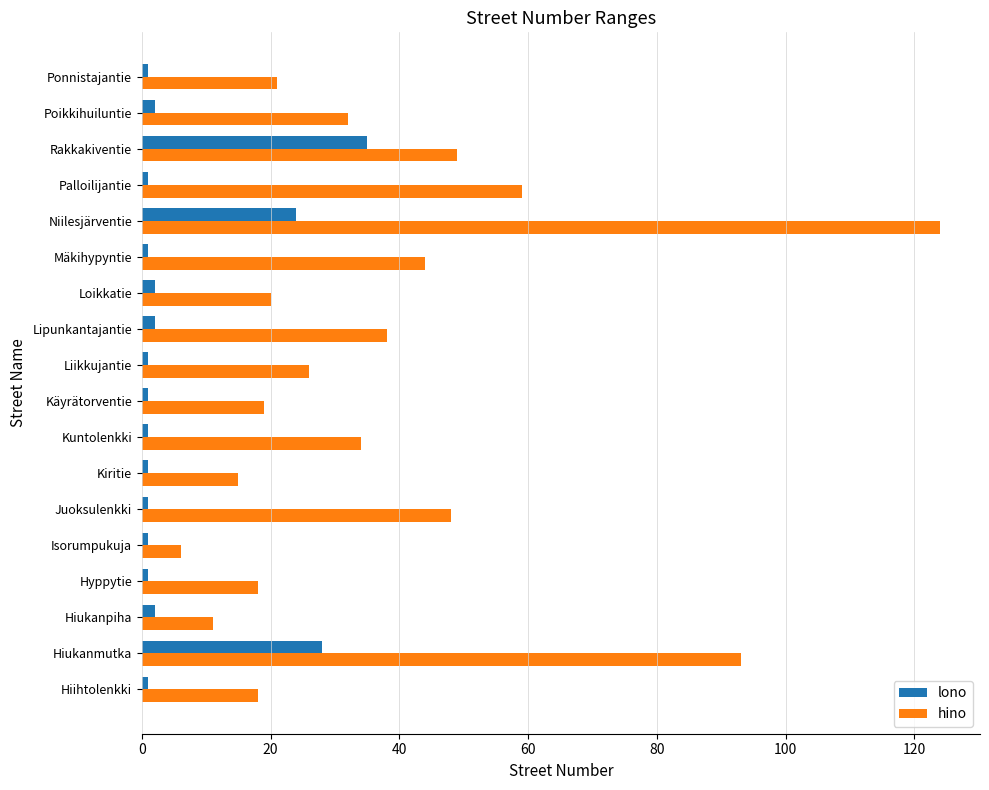

The hino series shows 64 at Juoksulenkki. True or false?

False